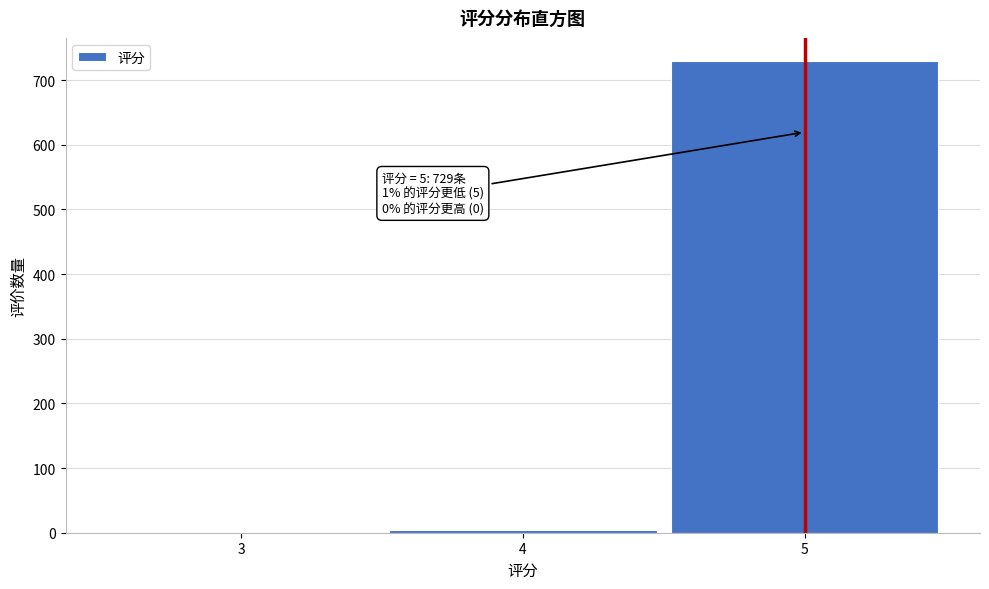

The value at 5 is 729. True or false?

True